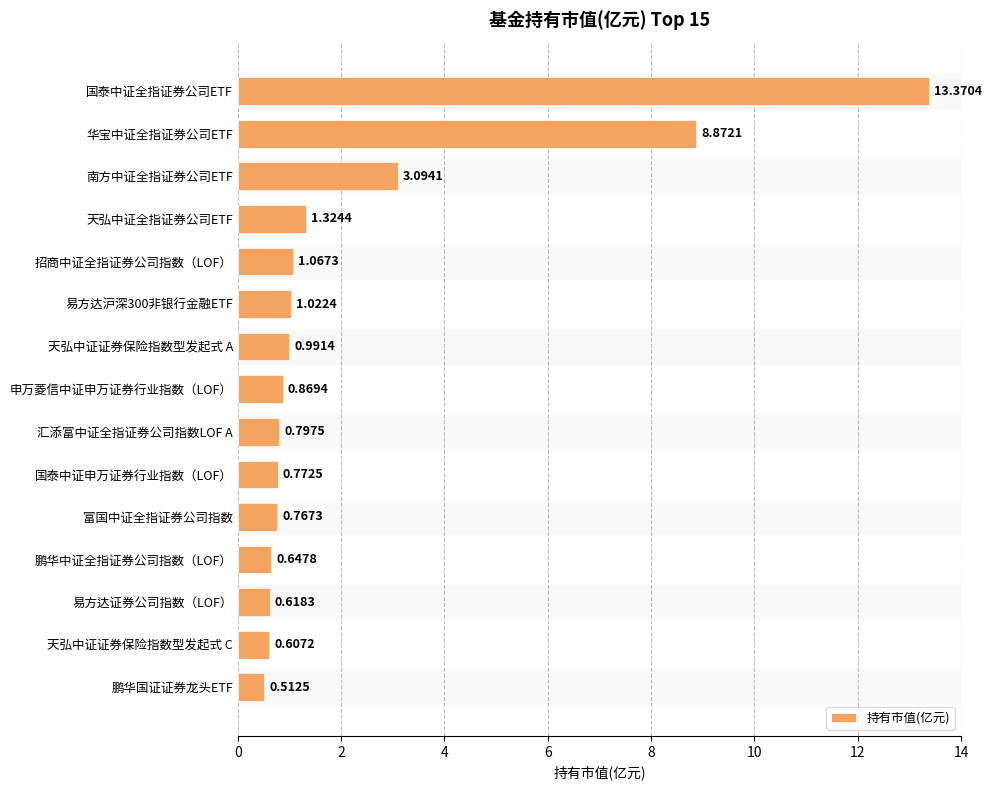

Rank the categories by value from highest to lowest.

国泰中证全指证券公司ETF, 华宝中证全指证券公司ETF, 南方中证全指证券公司ETF, 天弘中证全指证券公司ETF, 招商中证全指证券公司指数（LOF）, 易方达沪深300非银行金融ETF, 天弘中证证券保险指数型发起式 A, 申万菱信中证申万证券行业指数（LOF）, 汇添富中证全指证券公司指数LOF A, 国泰中证申万证券行业指数（LOF）, 富国中证全指证券公司指数, 鹏华中证全指证券公司指数（LOF）, 易方达证券公司指数（LOF）, 天弘中证证券保险指数型发起式 C, 鹏华国证证券龙头ETF